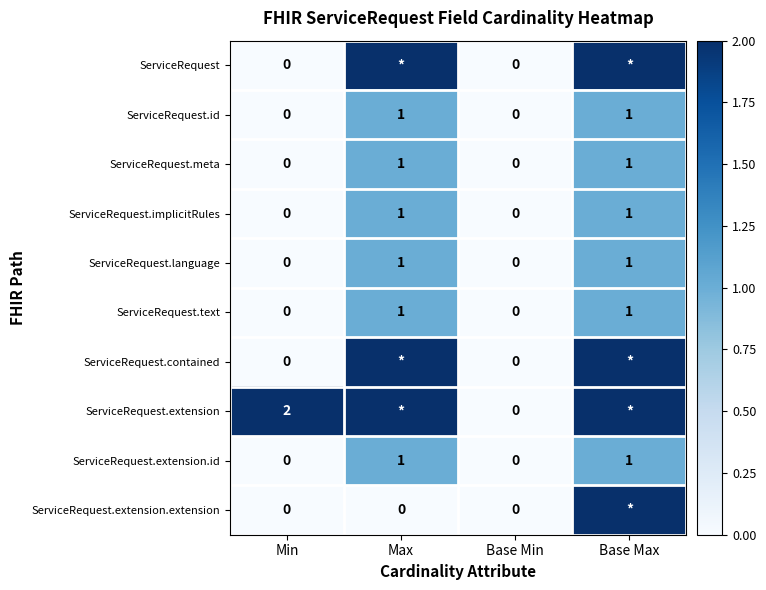

Is the value of ServiceRequest.contained at Base Min greater than the value of ServiceRequest.meta at Max?

No